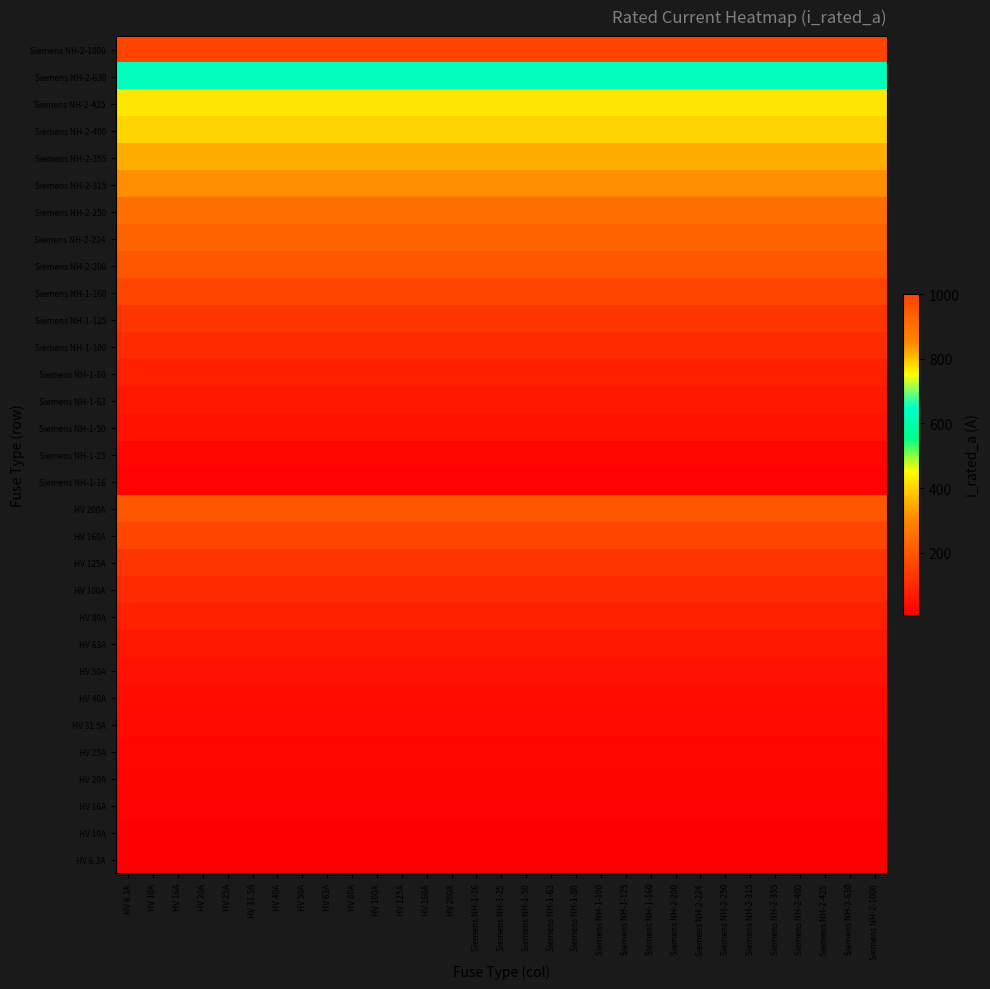

What is the maximum value shown in the chart?

1000.0